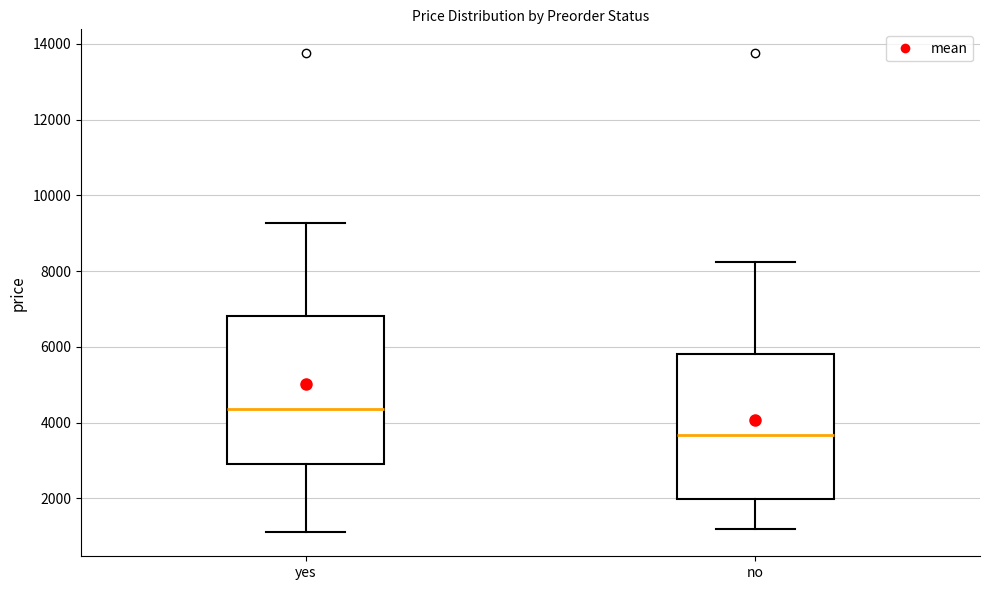

Reading left to right, read every box against the y-axis: the position of its median line, the range the box covers, and the ends of its whiskers. The values are not printed on the chart, so give them approximately, as read against the axis.

yes: median 4400, box 2800 to 6800, whiskers 1200 to 9200
no: median 3600, box 2000 to 5800, whiskers 1200 to 8200